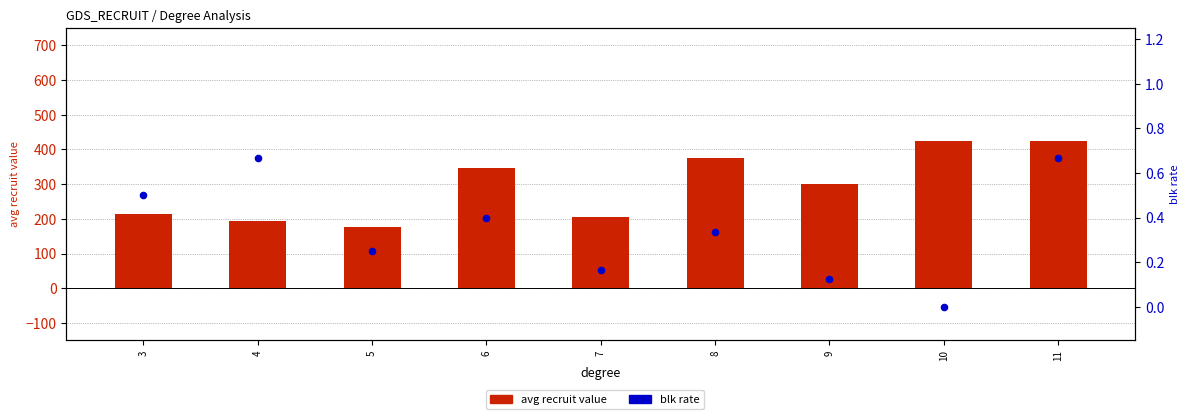

What are all the series names shown in the legend?

avg recruit value, blk rate